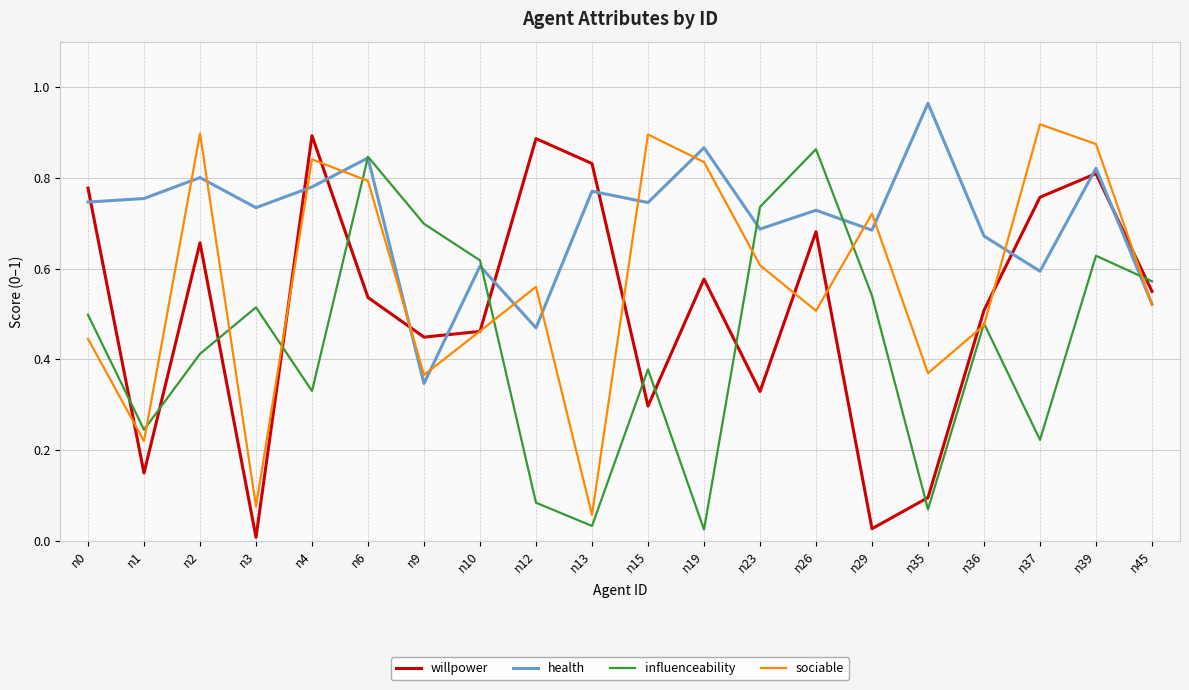

Rank the series by their average value, from lowest to highest.

influenceability, willpower, sociable, health